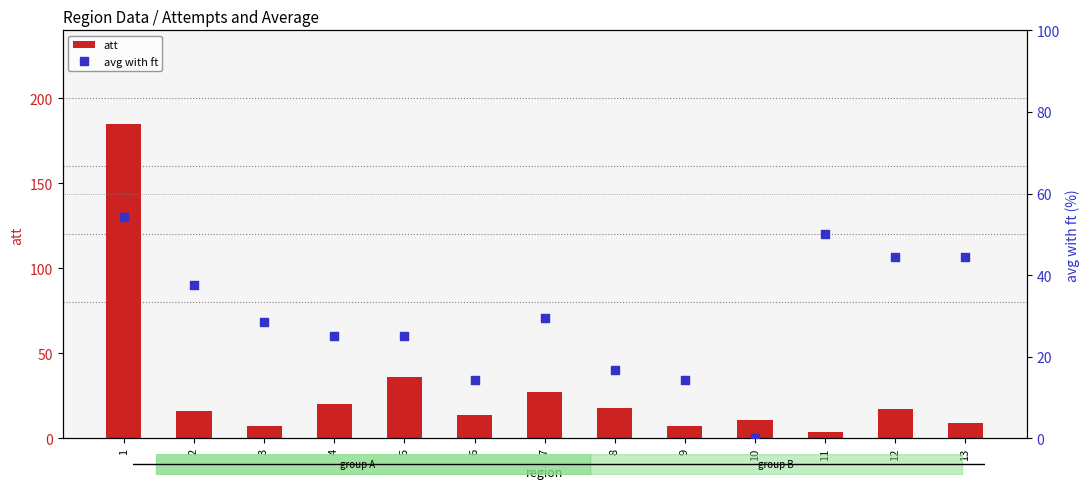

What are all the series names shown in the legend?

att, avg with ft